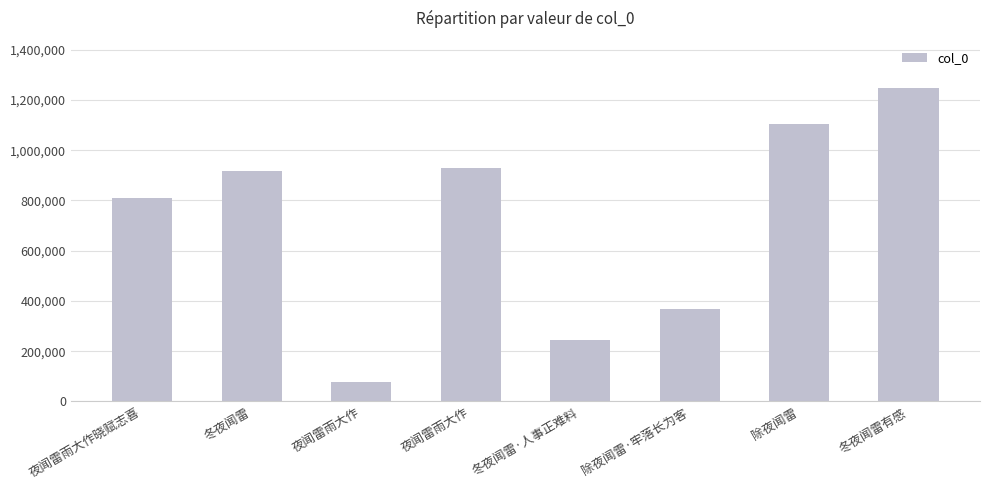

Reading left to right, extract all data points from this chart.

809582	918239	77467	929171	245284	369455	1103626	1248771